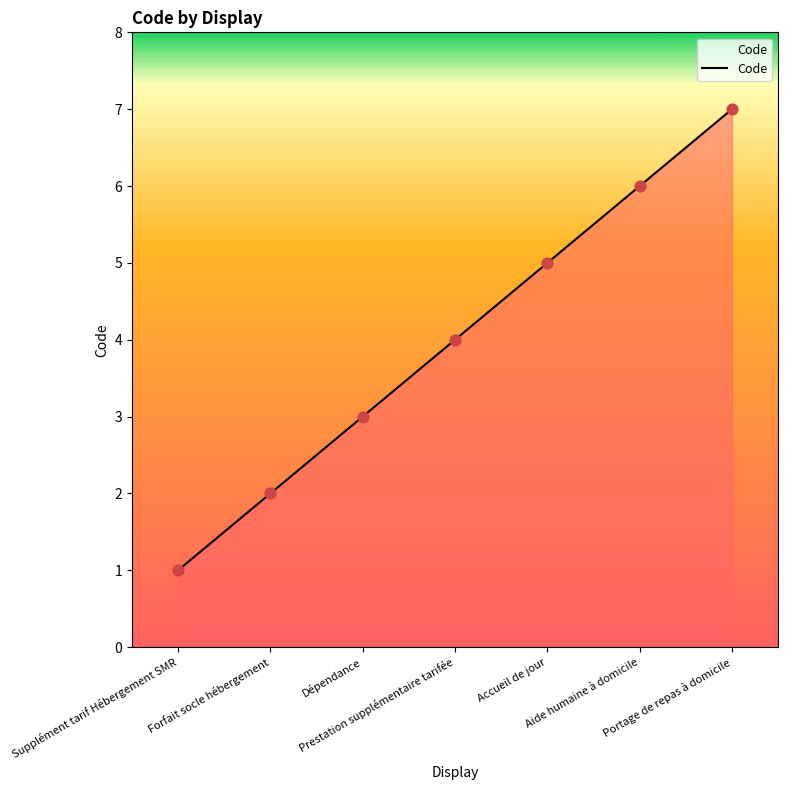

Approximately how many times larger is the value at Prestation supplémentaire tarifée compared to Supplément tarif Hébergement SMR?

4.0